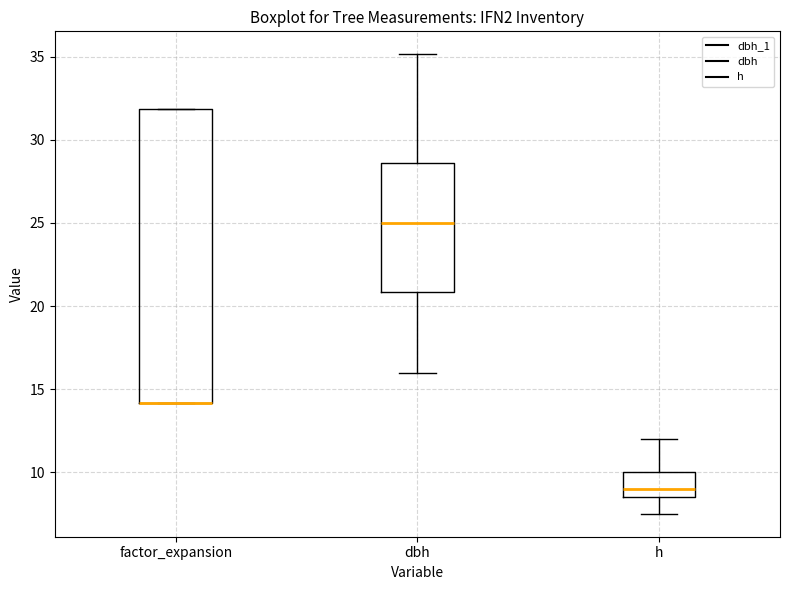

Reading left to right, read every box against the y-axis: the position of its median line, the range the box covers, and the ends of its whiskers. The values are not printed on the chart, so give them approximately, as read against the axis.

factor_expansion: median 14.0 (drawn on the box's lower edge), box 14.0 to 32.0, whiskers 14.0 to 32.0
dbh: median 25.0, box 21.0 to 28.5, whiskers 16.0 to 35.0
h: median 9.0, box 8.5 to 10.0, whiskers 7.5 to 12.0